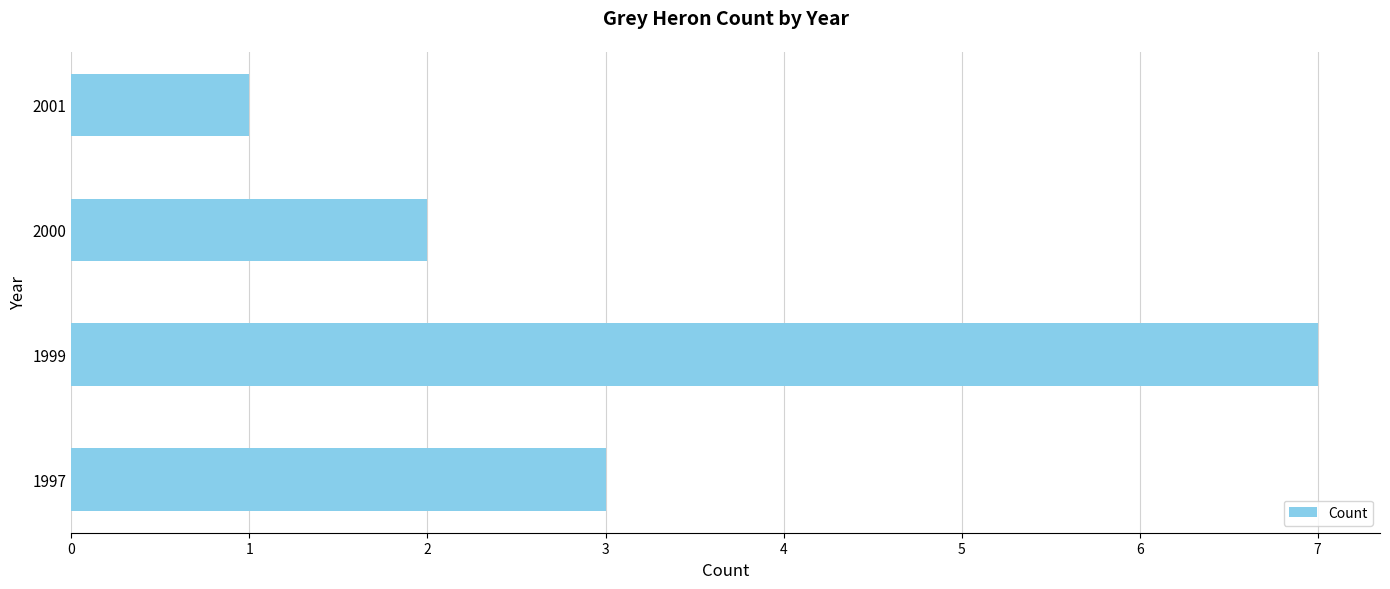

Count the values in the range 2 to 7.

3